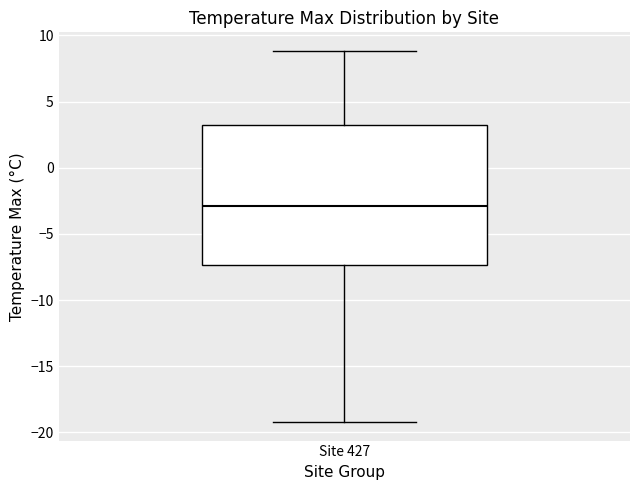

Where does the upper whisker of the box for Site 427 end on the y-axis? The values are not printed on the chart, so give them approximately, as read against the axis.

9.0